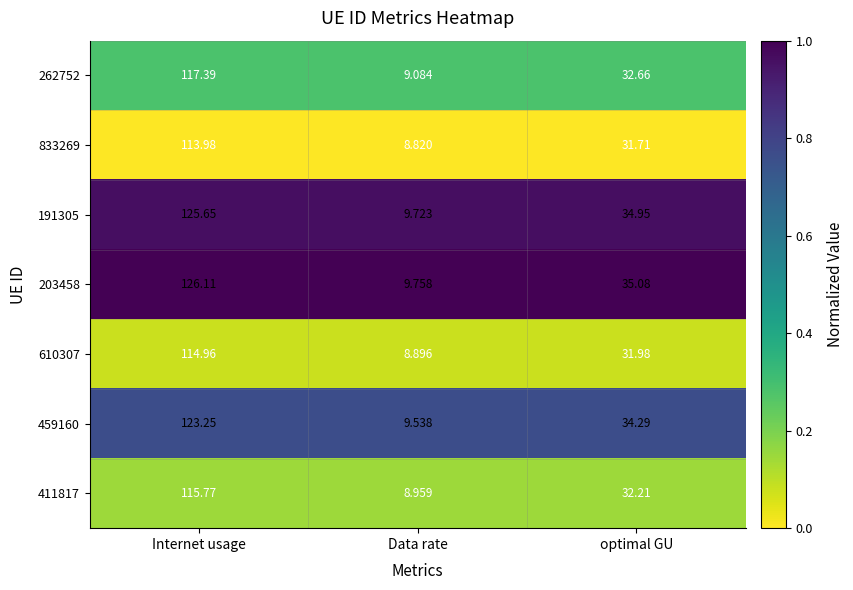

Which category has the lowest value across all series?

Data rate